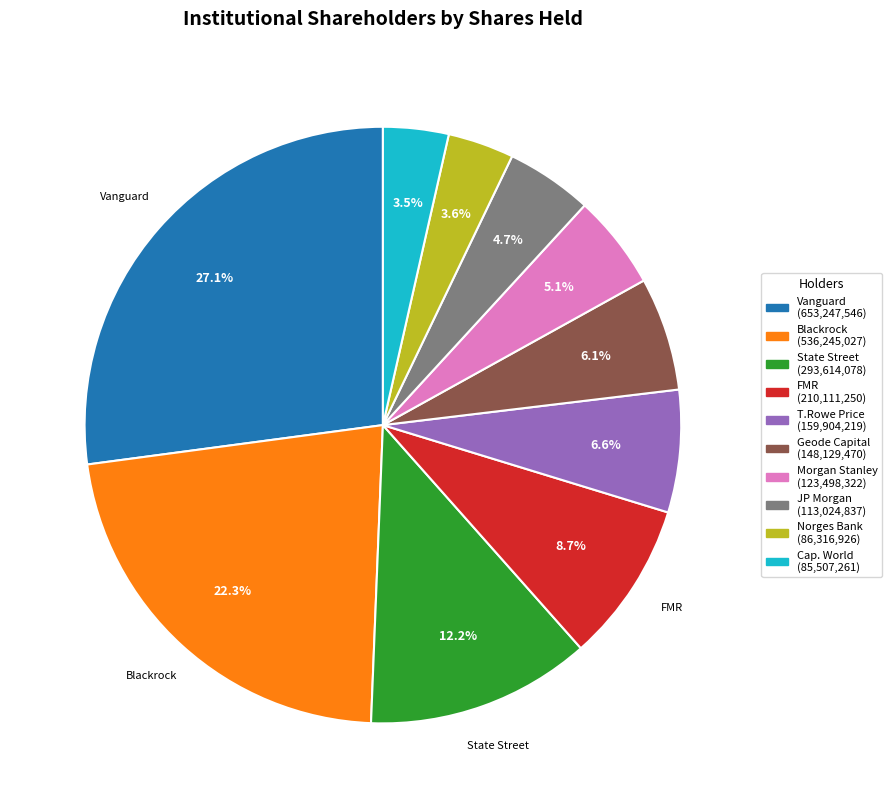

Is there any slice that represents more than half of the pie?

No